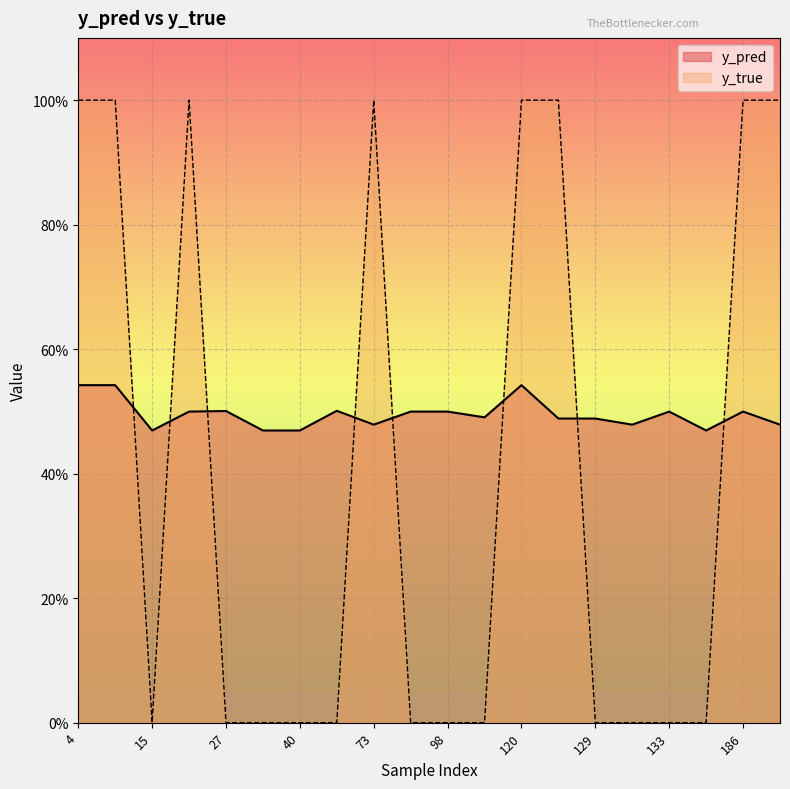

Which series has the largest total across all categories?

y_pred